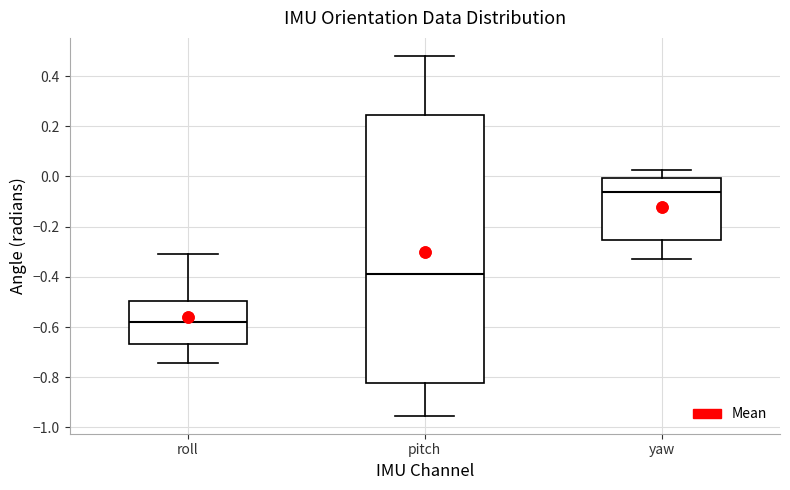

Reading left to right, read every box against the y-axis: the position of its median line, the range the box covers, and the ends of its whiskers. The values are not printed on the chart, so give them approximately, as read against the axis.

roll: median -0.58, box -0.66 to -0.50, whiskers -0.74 to -0.30
pitch: median -0.38, box -0.82 to 0.24, whiskers -0.96 to 0.48
yaw: median -0.06, box -0.26 to 0.00, whiskers -0.32 to 0.02